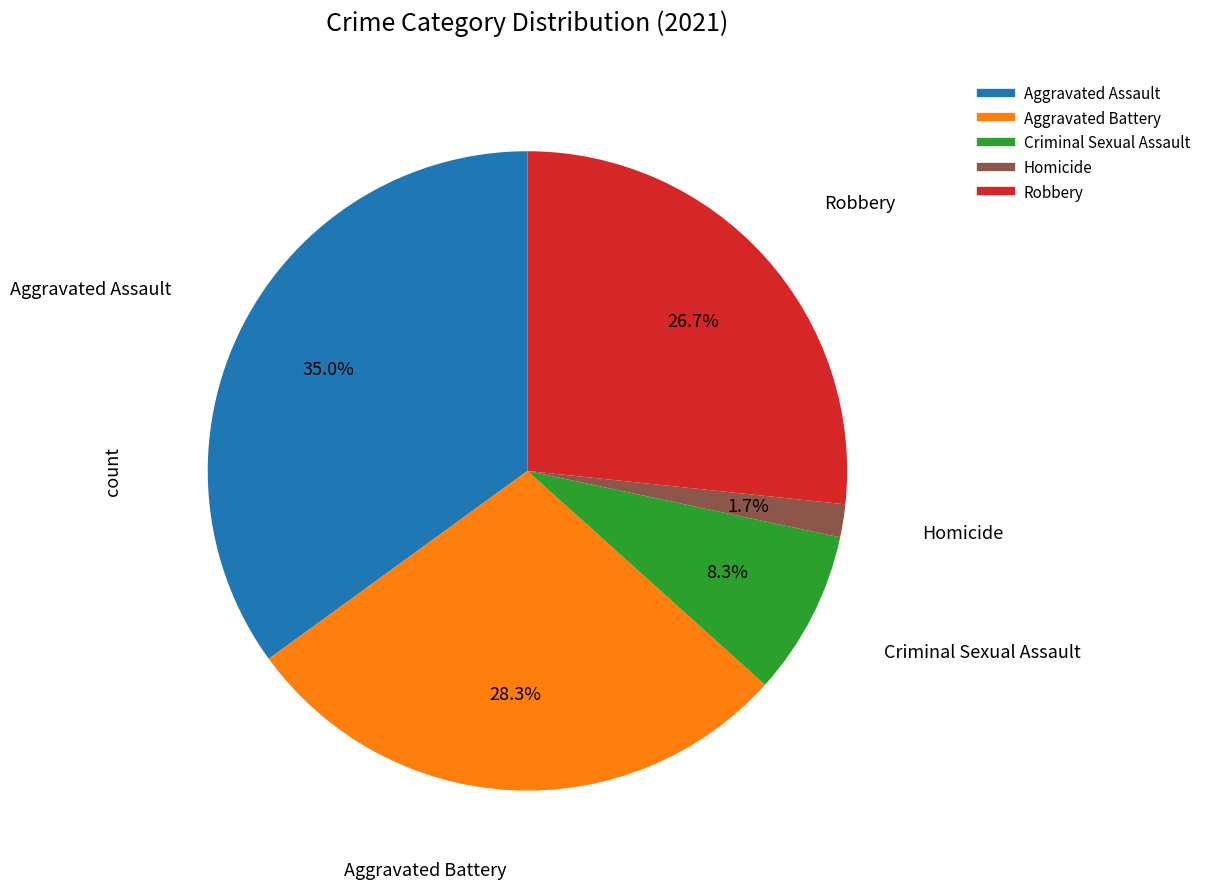

Does any single category account for the majority?

No